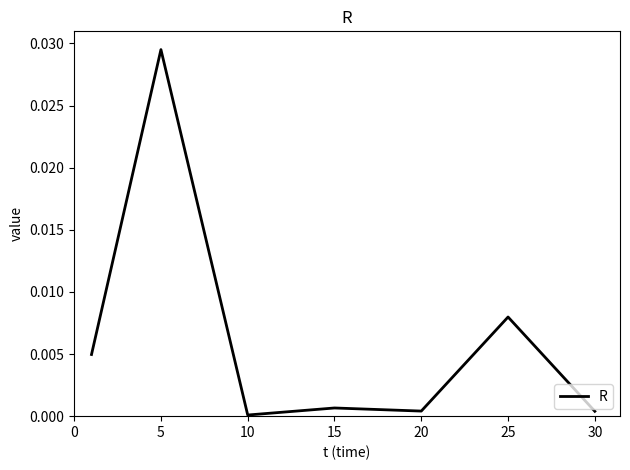

Does the chart have visible grid lines?

No